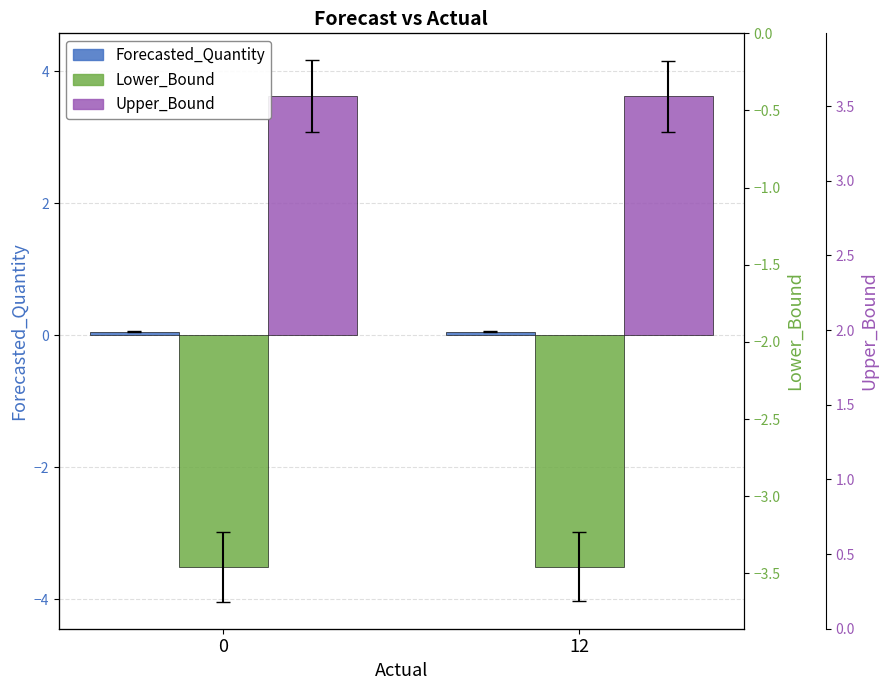

What is the maximum value for Forecasted_Quantity?

0.1